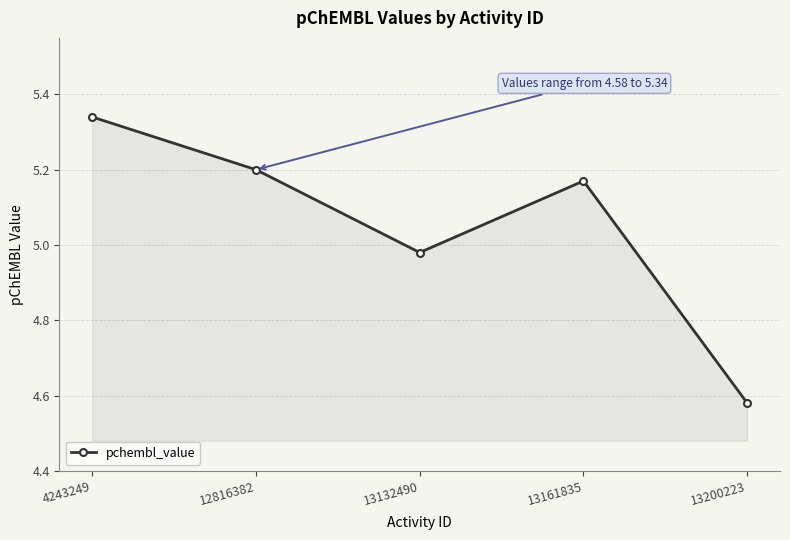

At which label is the value closest to 4?

13200223